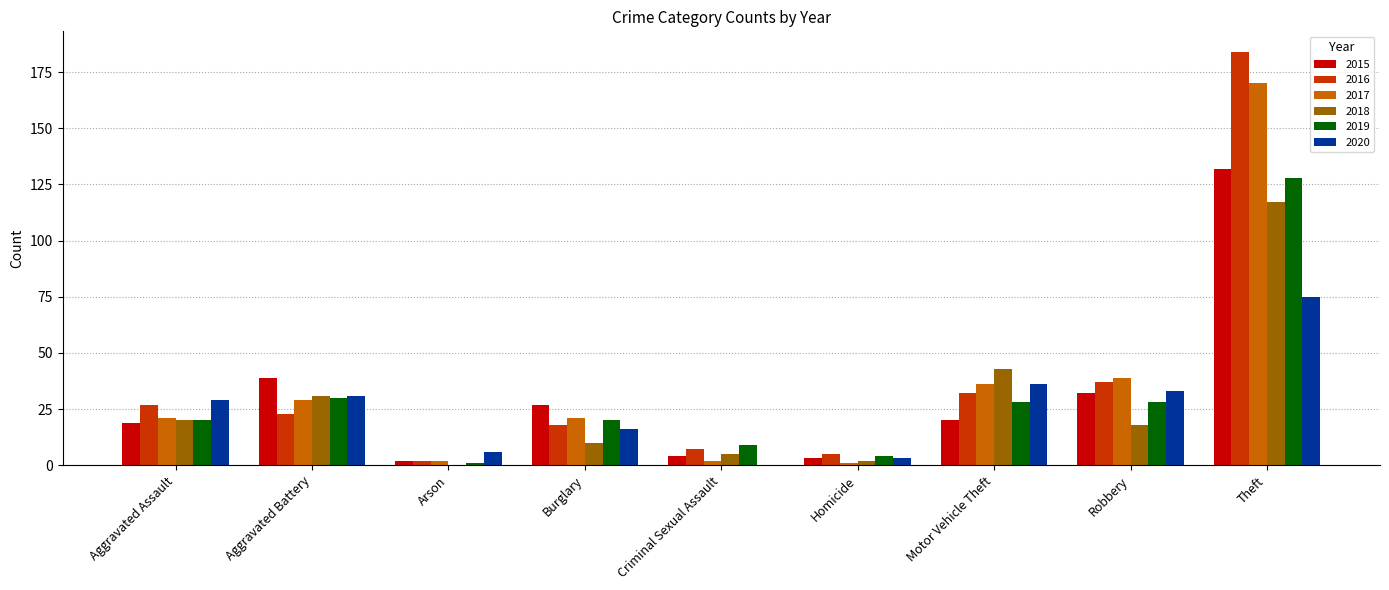

Is it true that 2017 equals 29 at Aggravated Battery?

True